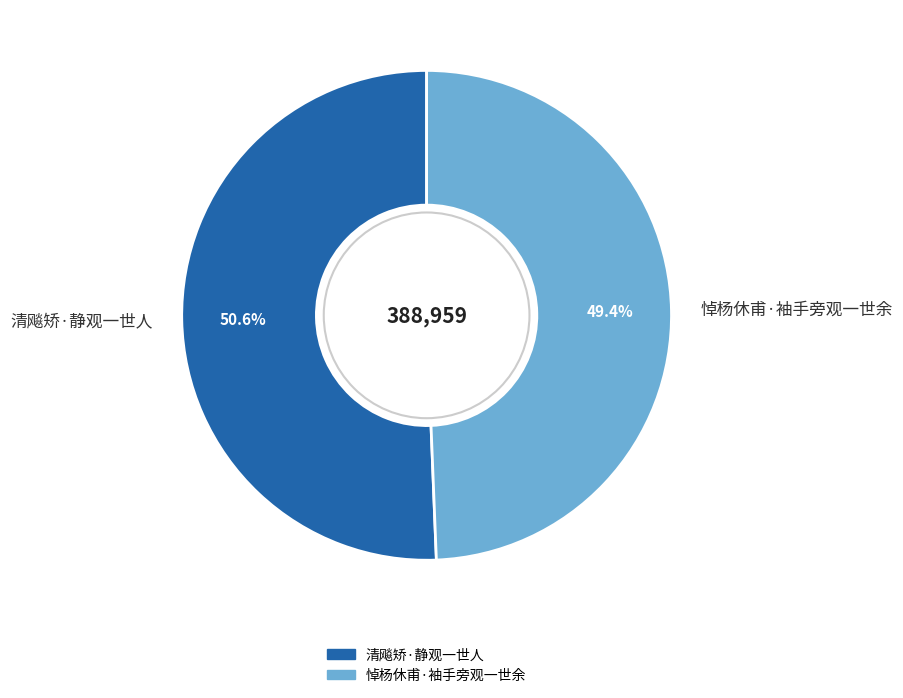

How much of the chart is everything except 悼杨休甫·袖手旁观一世余?

50.6%